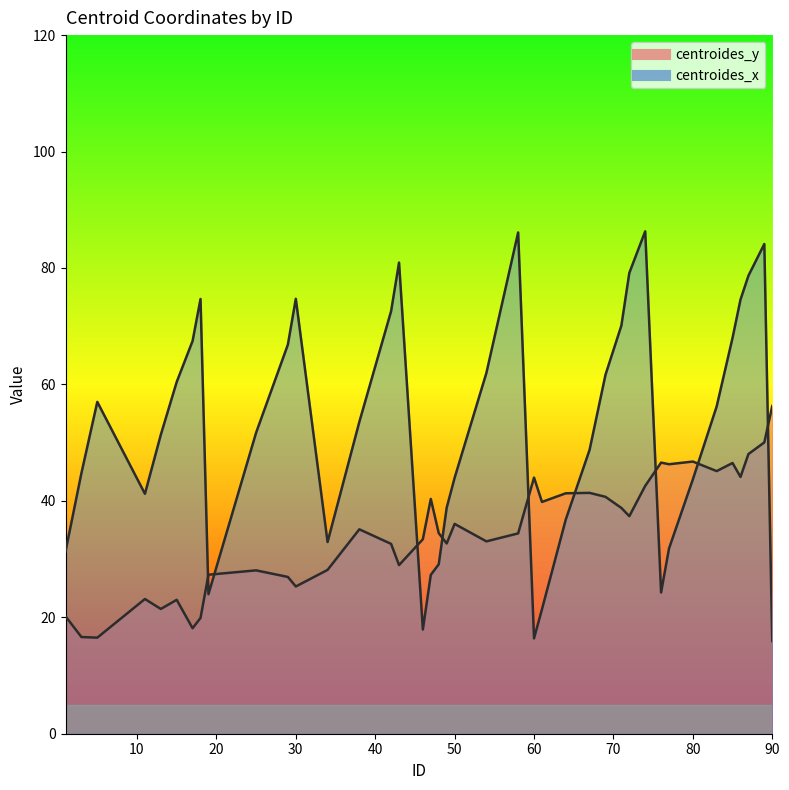

True or false: centroides_x and centroides_y cross at least once.

True